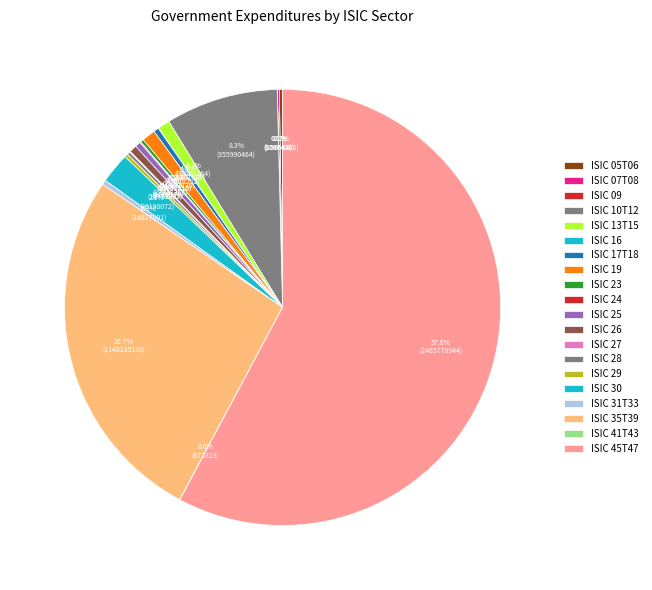

What is the change in value from ISIC 24 to ISIC 27?

-193736.3